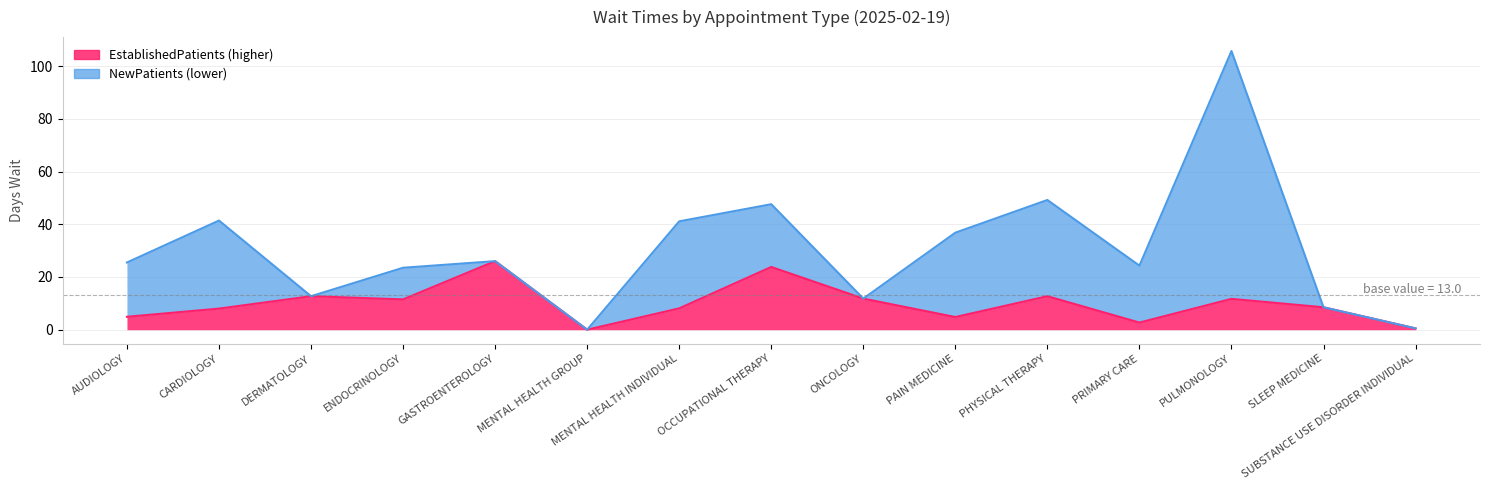

At which label is the value closest to 13?

DERMATOLOGY